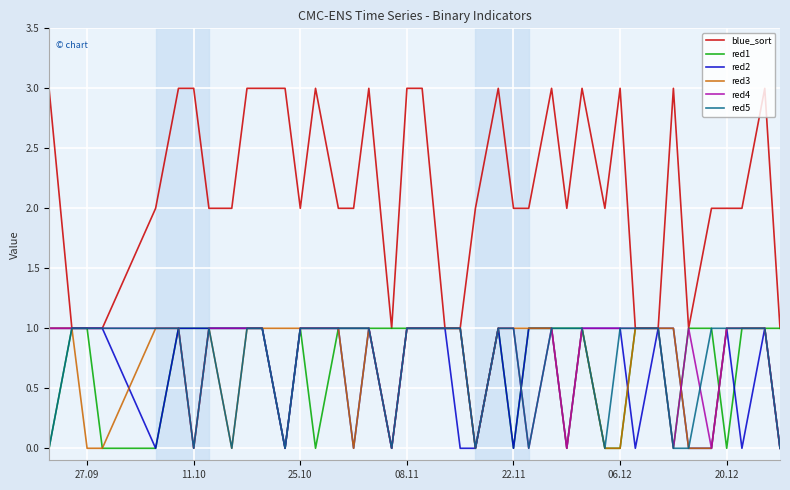

Which series has the largest total across all categories?

blue_sort